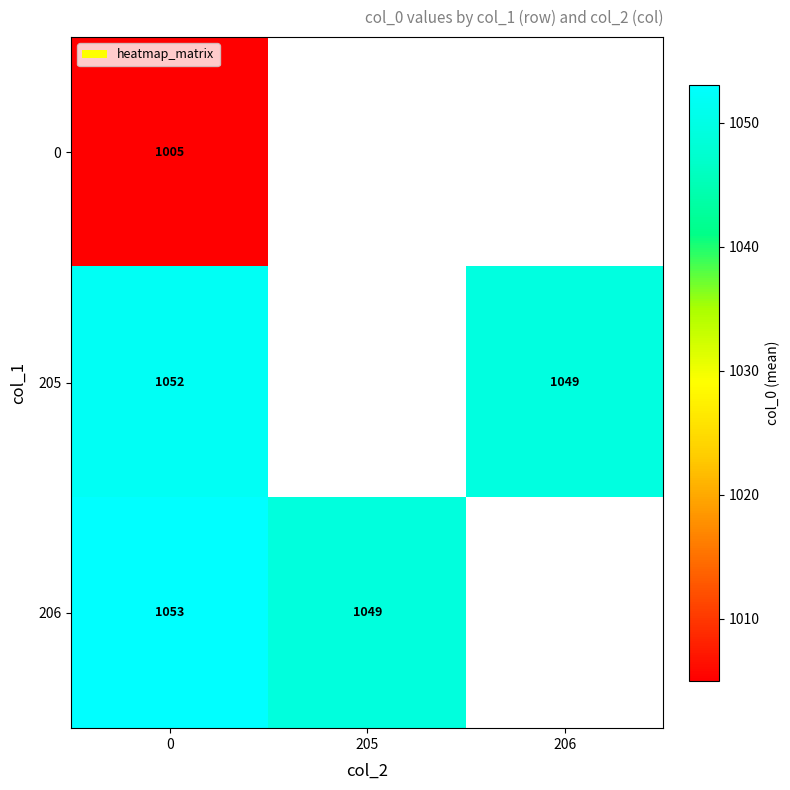

Count the number of categories in the chart.

3